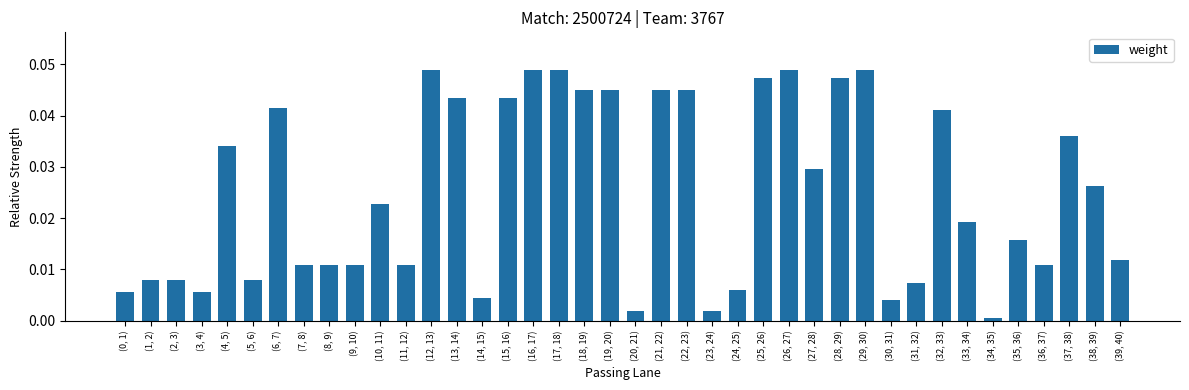

Which category has the lowest value across all series?

(34, 35)